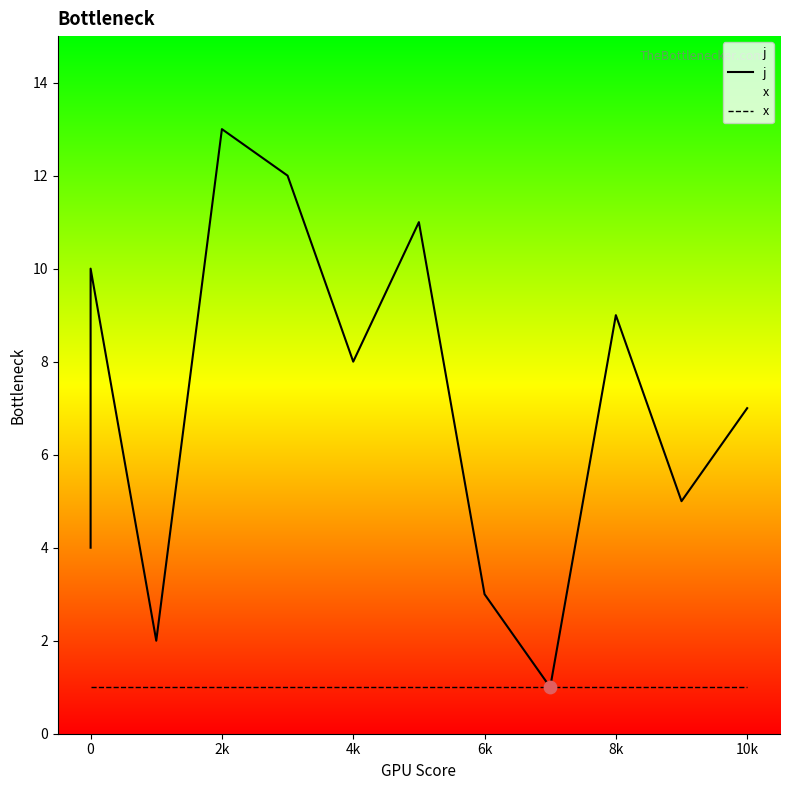

What are all the series names shown in the legend?

j, x